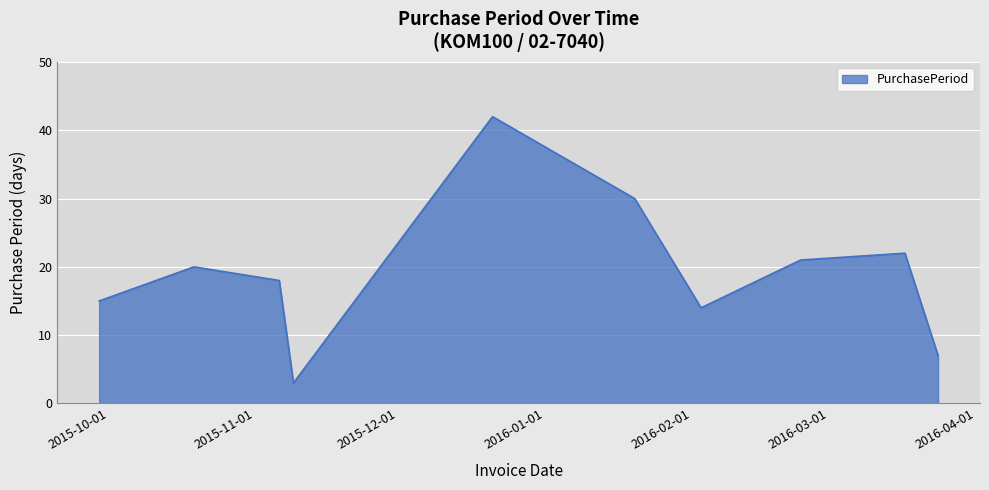

What is the smallest value displayed?

3